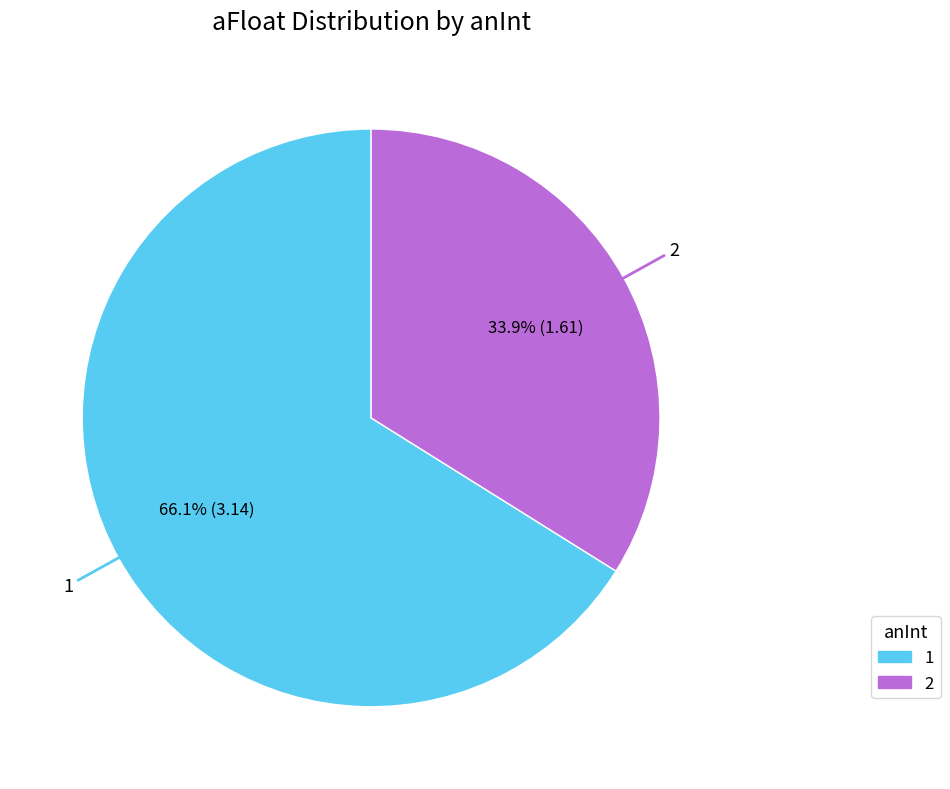

Which category has the biggest portion of the pie?

1